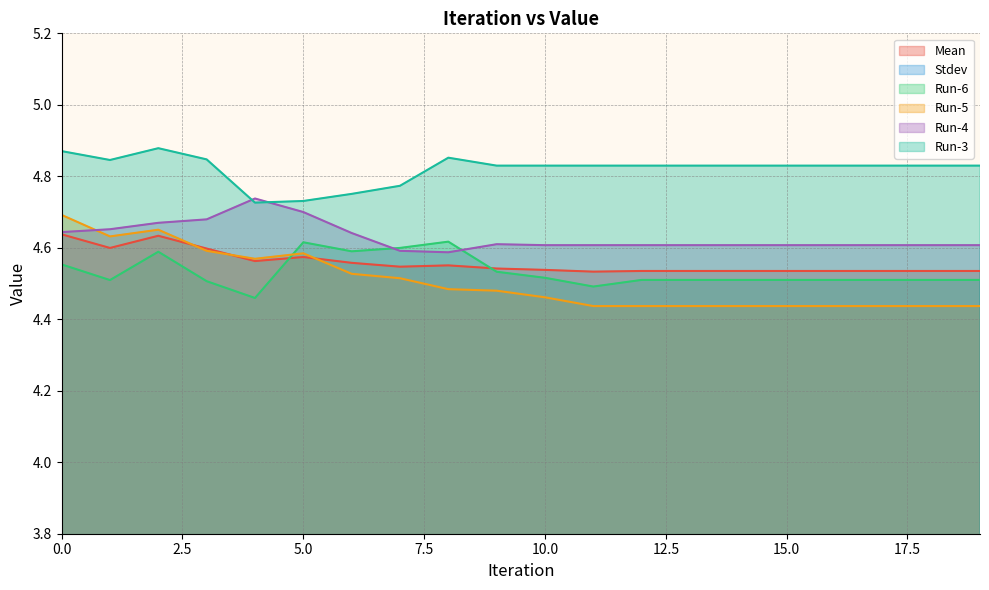

Reading right to left, transcribe all the data shown in this chart.

Mean: 19=4.5	18=4.5	17=4.5	16=4.5	15=4.5	14=4.5	13=4.5	12=4.5	11=4.5	10=4.5	9=4.5	8=4.6	7=4.5	6=4.6	5=4.6	4=4.6	3=4.6	2=4.6	1=4.6	0=4.6
Stdev: 19=0.2	18=0.2	17=0.2	16=0.2	15=0.2	14=0.2	13=0.2	12=0.2	11=0.2	10=0.2	9=0.2	8=0.2	7=0.2	6=0.1	5=0.1	4=0.2	3=0.2	2=0.2	1=0.2	0=0.2
Run-6: 19=4.5	18=4.5	17=4.5	16=4.5	15=4.5	14=4.5	13=4.5	12=4.5	11=4.5	10=4.5	9=4.5	8=4.6	7=4.6	6=4.6	5=4.6	4=4.5	3=4.5	2=4.6	1=4.5	0=4.6
Run-5: 19=4.4	18=4.4	17=4.4	16=4.4	15=4.4	14=4.4	13=4.4	12=4.4	11=4.4	10=4.5	9=4.5	8=4.5	7=4.5	6=4.5	5=4.6	4=4.6	3=4.6	2=4.7	1=4.6	0=4.7
Run-4: 19=4.6	18=4.6	17=4.6	16=4.6	15=4.6	14=4.6	13=4.6	12=4.6	11=4.6	10=4.6	9=4.6	8=4.6	7=4.6	6=4.6	5=4.7	4=4.7	3=4.7	2=4.7	1=4.7	0=4.6
Run-3: 19=4.8	18=4.8	17=4.8	16=4.8	15=4.8	14=4.8	13=4.8	12=4.8	11=4.8	10=4.8	9=4.8	8=4.9	7=4.8	6=4.8	5=4.7	4=4.7	3=4.8	2=4.9	1=4.8	0=4.9